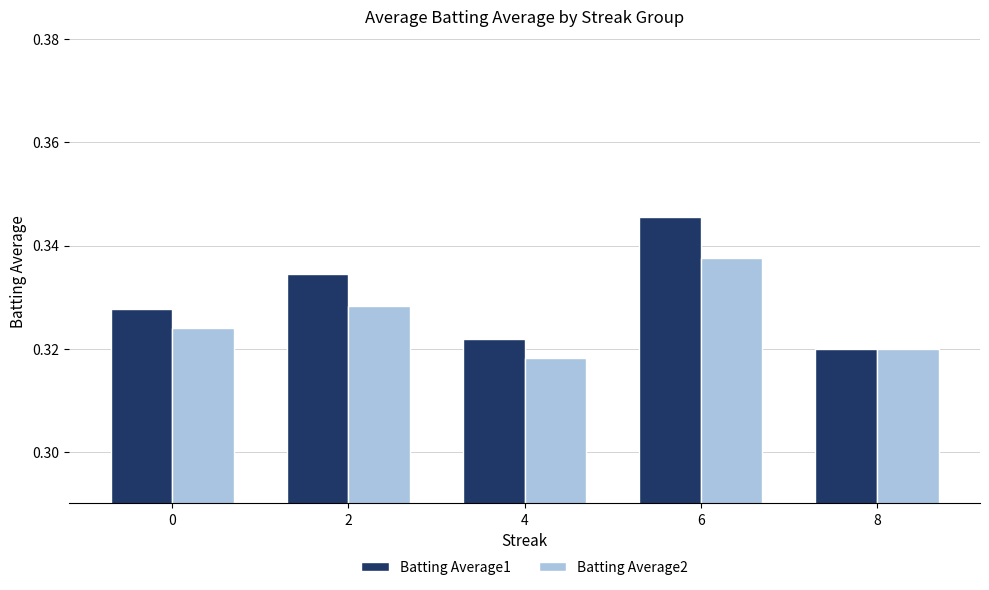

Which series has the largest total across all categories?

Batting Average1